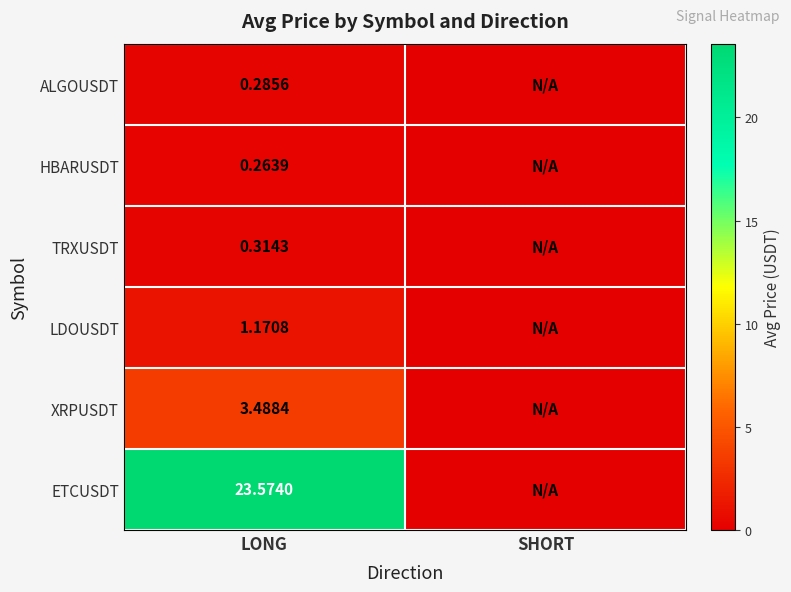

Rank the series at LONG from highest to lowest value.

ETCUSDT, XRPUSDT, LDOUSDT, TRXUSDT, ALGOUSDT, HBARUSDT